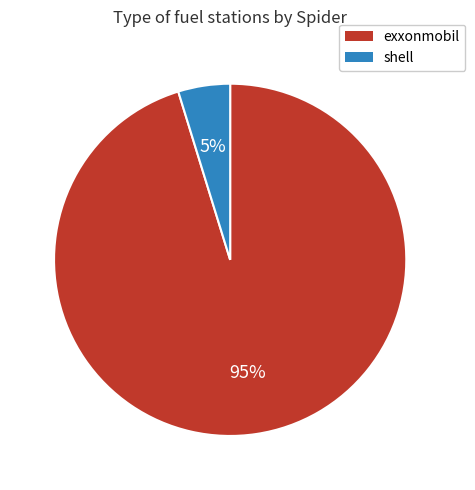

Which slice represents more than half of the pie?

exxonmobil